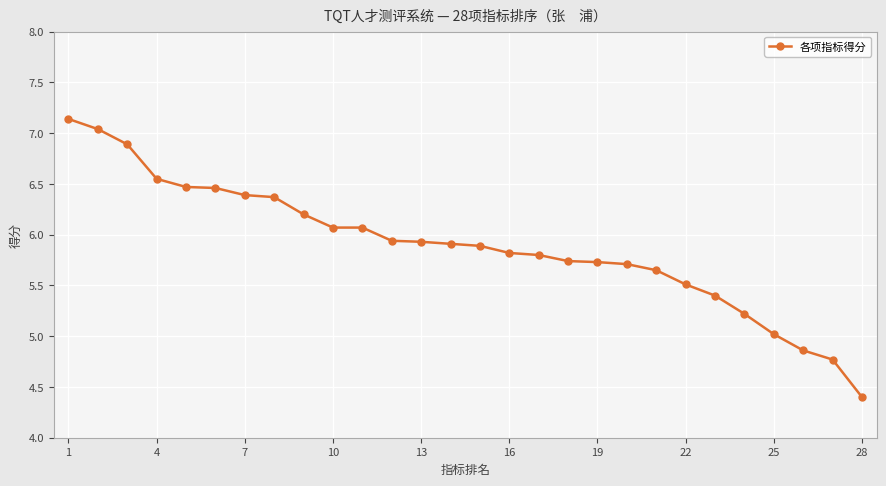

What is the smallest value displayed?

4.4